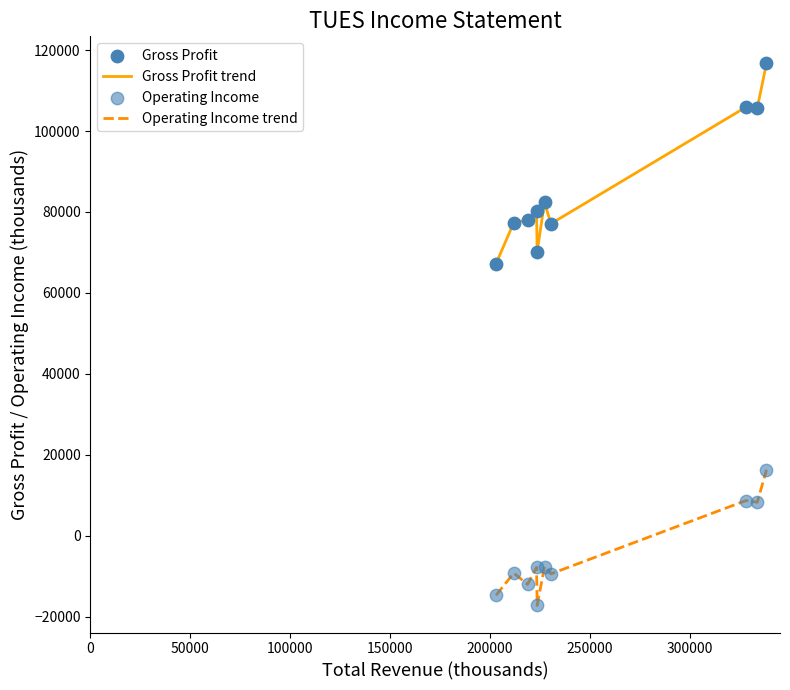

Which series has the widest spread of values?

Gross Profit trend